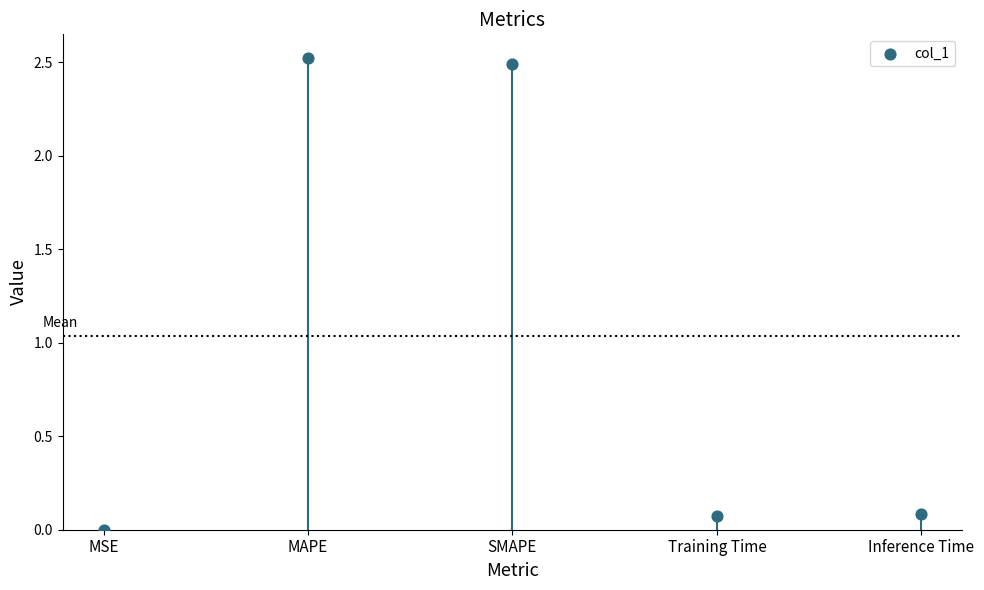

What is the change in value from MSE to SMAPE?

+2.5